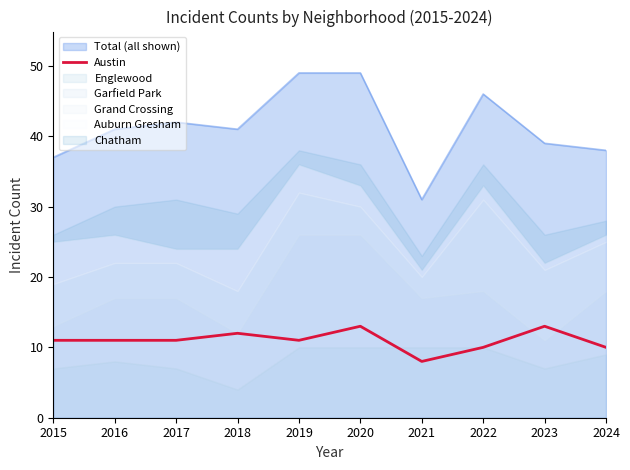

Is it true that the value at 2017 is 11?

True